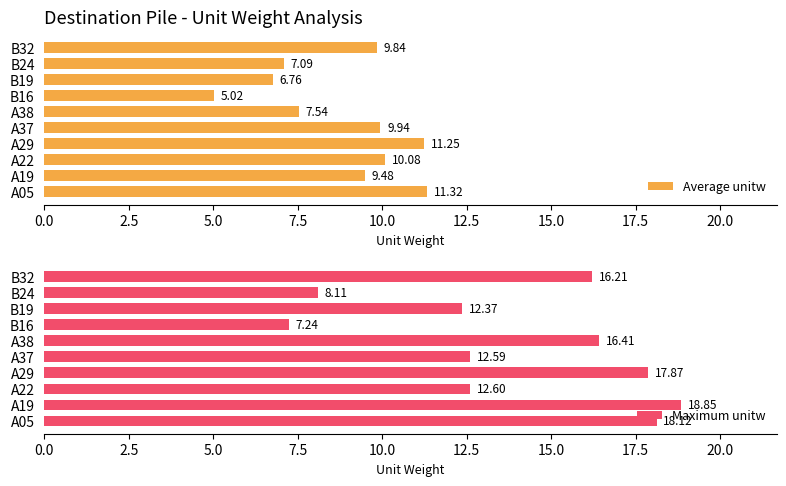

What is the sum of the Average unitw values at A29 and A05?

22.6